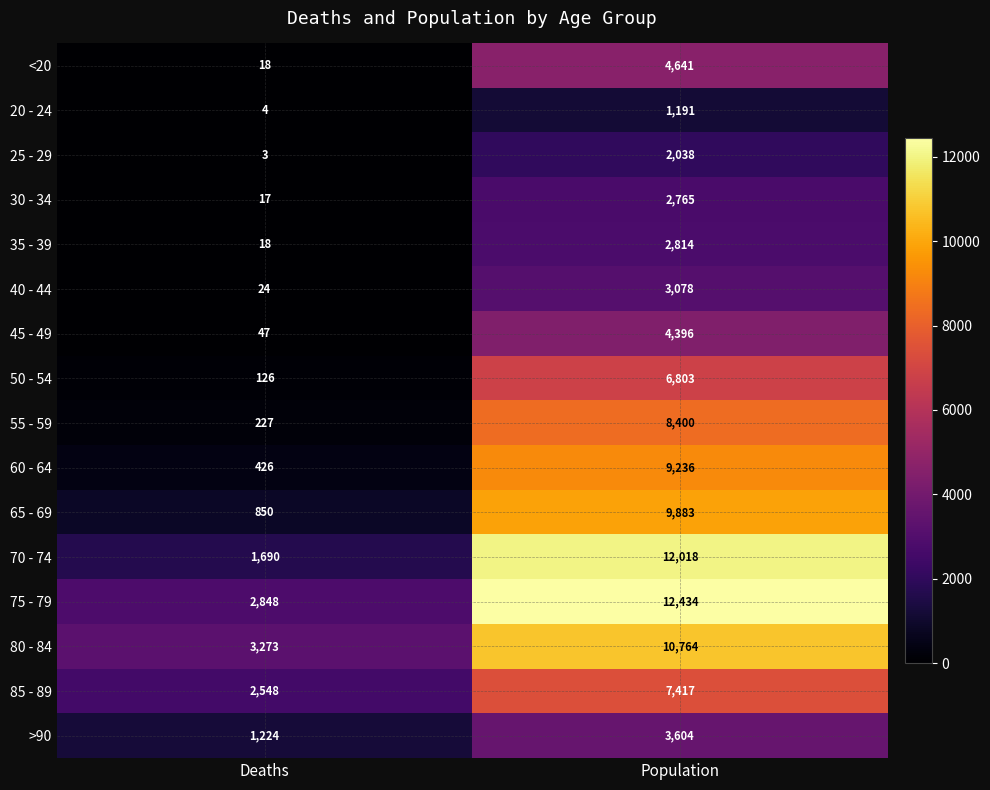

How many data points does each series have?

2